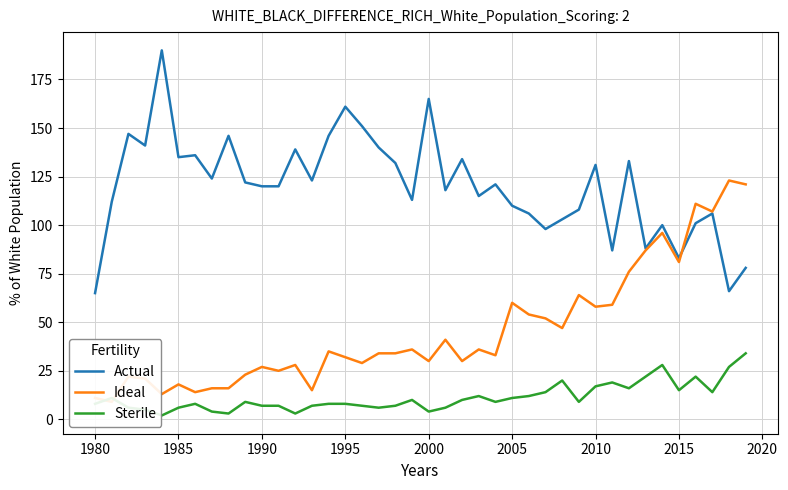

What are all the series names shown in the legend?

Actual, Ideal, Sterile